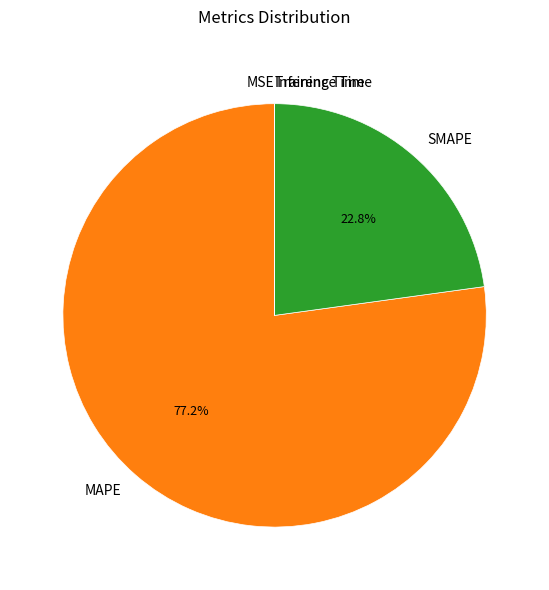

Is there any slice that represents more than half of the pie?

Yes